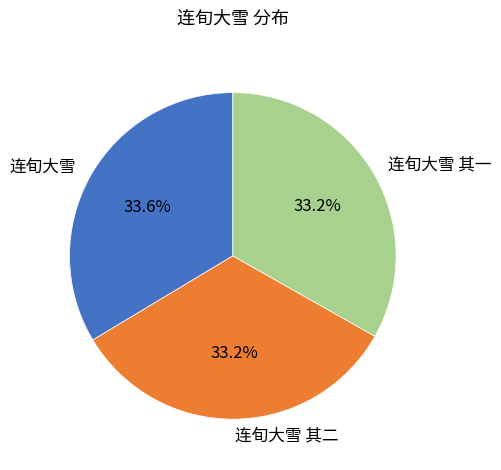

True or false: 连旬大雪 accounts for 34% of the total.

True